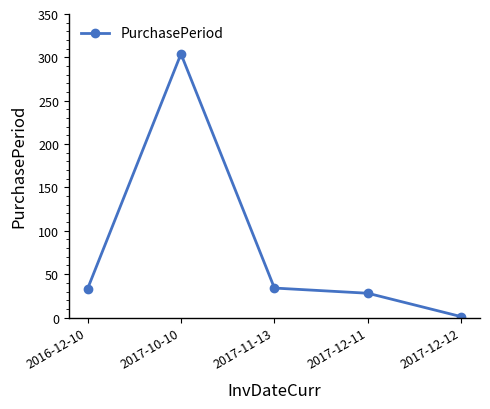

True or false: the data has more than 1 interior local peaks.

False